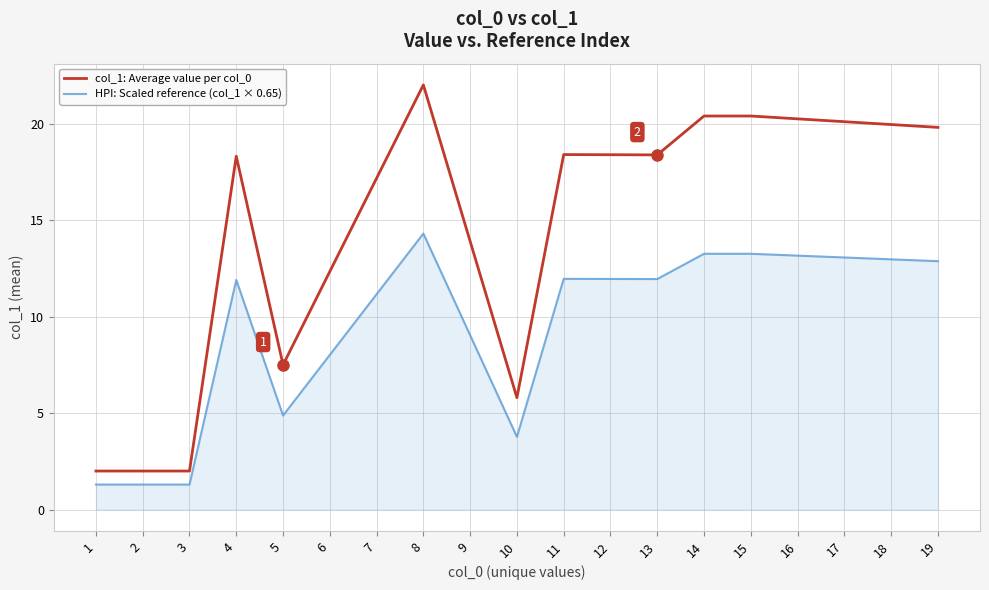

True or false: col_1: Average value per col_0 has a value of 7.5 at 5.

True